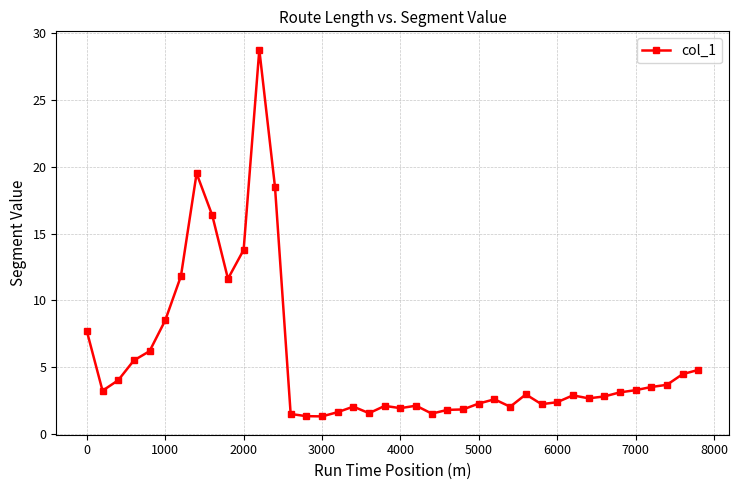

How many series are shown in this chart?

1